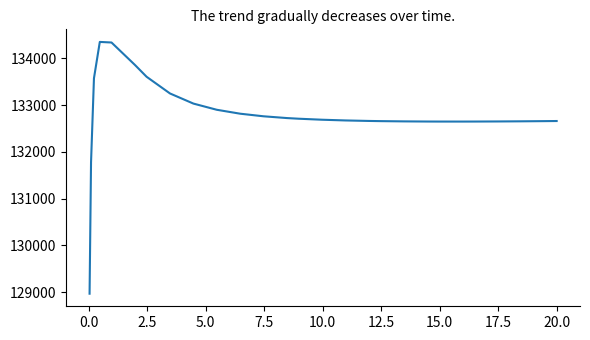

What is the maximum value shown in the chart?

134349.2